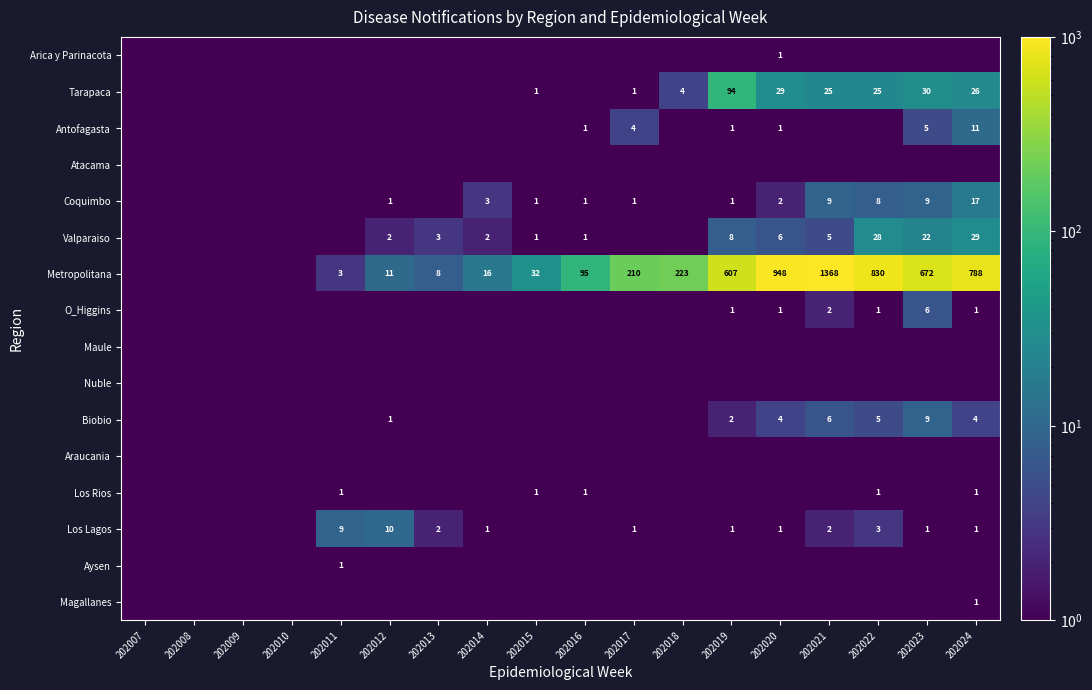

Is it true that Metropolitana equals 11.0 at 202012?

True